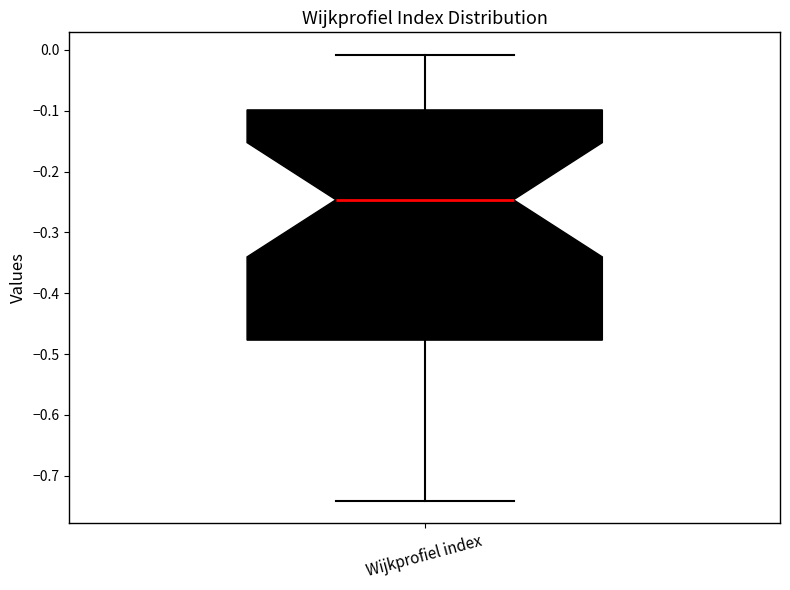

Read this box plot against the y-axis: the position of the median line, the range covered by the box, and the ends of both whiskers. The values are not printed on the chart, so give them approximately, as read against the axis.

median -0.25, box -0.48 to -0.10, whiskers -0.74 to -0.01